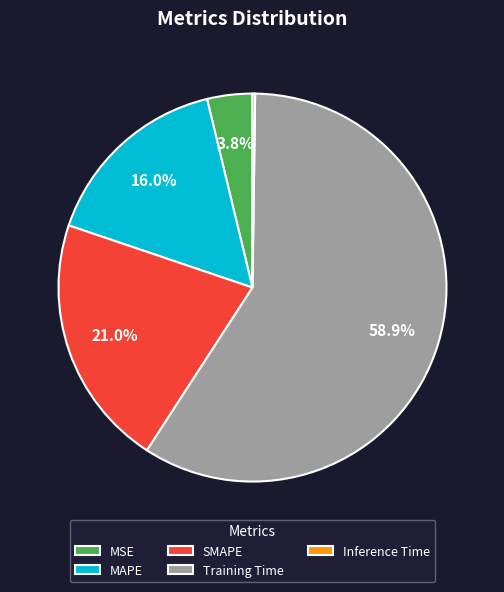

Approximately how many times larger is the value at MSE compared to Training Time?

0.1